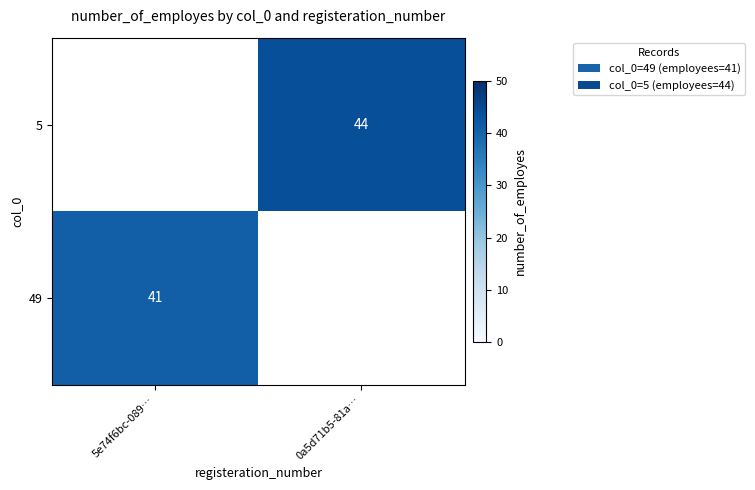

True or false: 5 has a value of 66 at 0a5d71b5-81a….

False